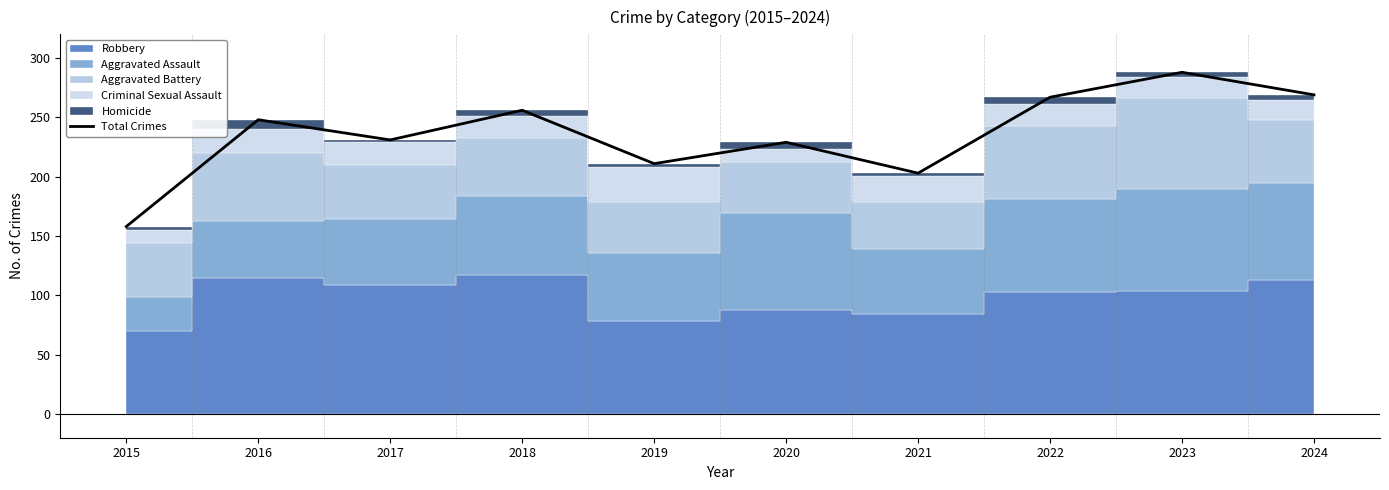

What is the greatest value displayed?

288